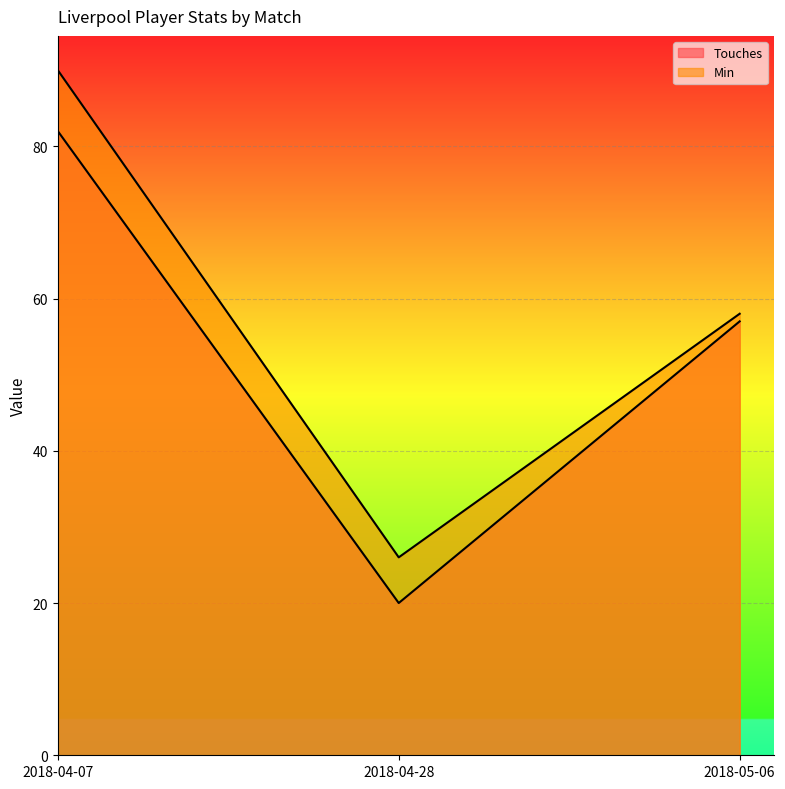

How many lines are shown in the chart?

2